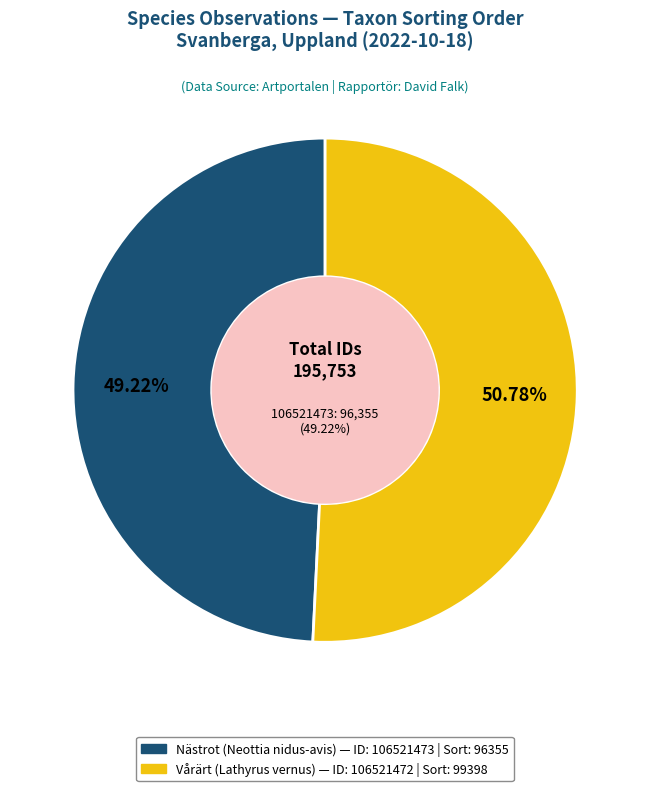

What is the majority slice?

Vårärt (106521472)